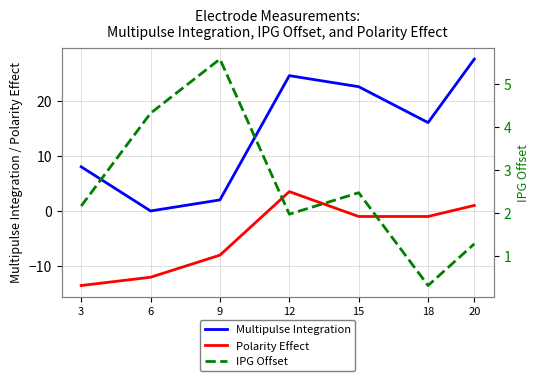

List the series in order of their overall mean, highest first.

Multipulse Integration, IPG Offset, Polarity Effect